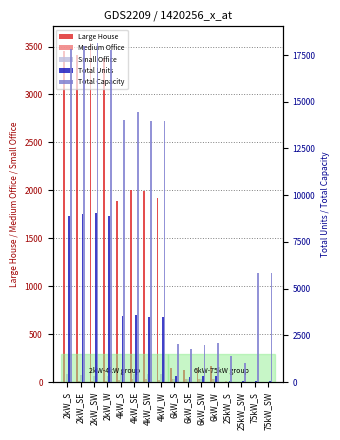

What is the spread (max minus min) of values at 4kW_SE?

14422